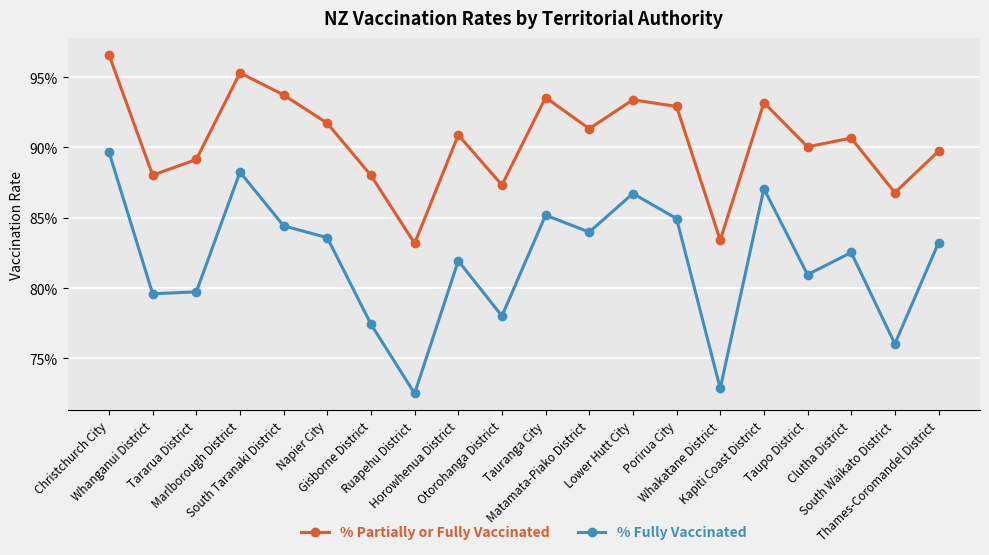

Reading left to right, list all the values displayed in this chart.

% Partially or Fully Vaccinated: Christchurch City=1.0	Whanganui District=0.9	Tararua District=0.9	Marlborough District=1.0	South Taranaki District=0.9	Napier City=0.9	Gisborne District=0.9	Ruapehu District=0.8	Horowhenua District=0.9	Otorohanga District=0.9	Tauranga City=0.9	Matamata-Piako District=0.9	Lower Hutt City=0.9	Porirua City=0.9	Whakatane District=0.8	Kapiti Coast District=0.9	Taupo District=0.9	Clutha District=0.9	South Waikato District=0.9	Thames-Coromandel District=0.9
% Fully Vaccinated: Christchurch City=0.9	Whanganui District=0.8	Tararua District=0.8	Marlborough District=0.9	South Taranaki District=0.8	Napier City=0.8	Gisborne District=0.8	Ruapehu District=0.7	Horowhenua District=0.8	Otorohanga District=0.8	Tauranga City=0.9	Matamata-Piako District=0.8	Lower Hutt City=0.9	Porirua City=0.8	Whakatane District=0.7	Kapiti Coast District=0.9	Taupo District=0.8	Clutha District=0.8	South Waikato District=0.8	Thames-Coromandel District=0.8